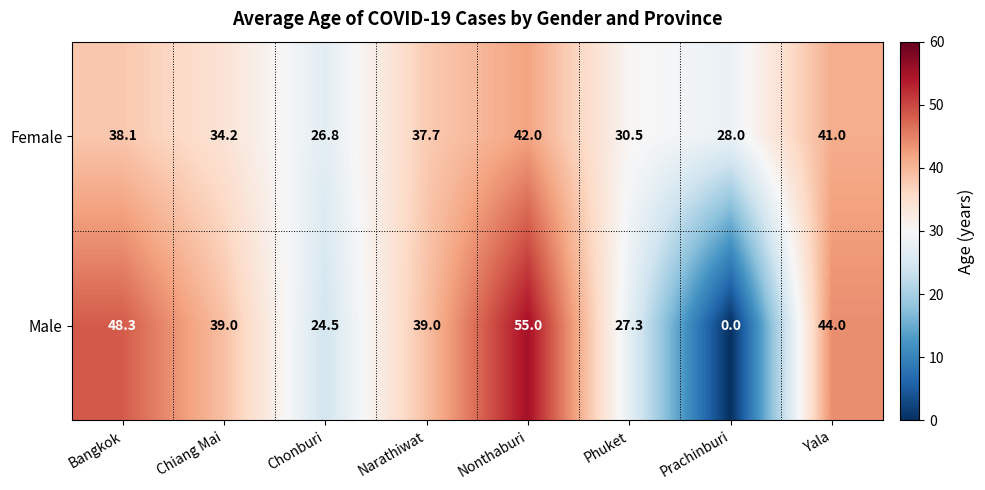

Which series has the widest spread of values?

Male